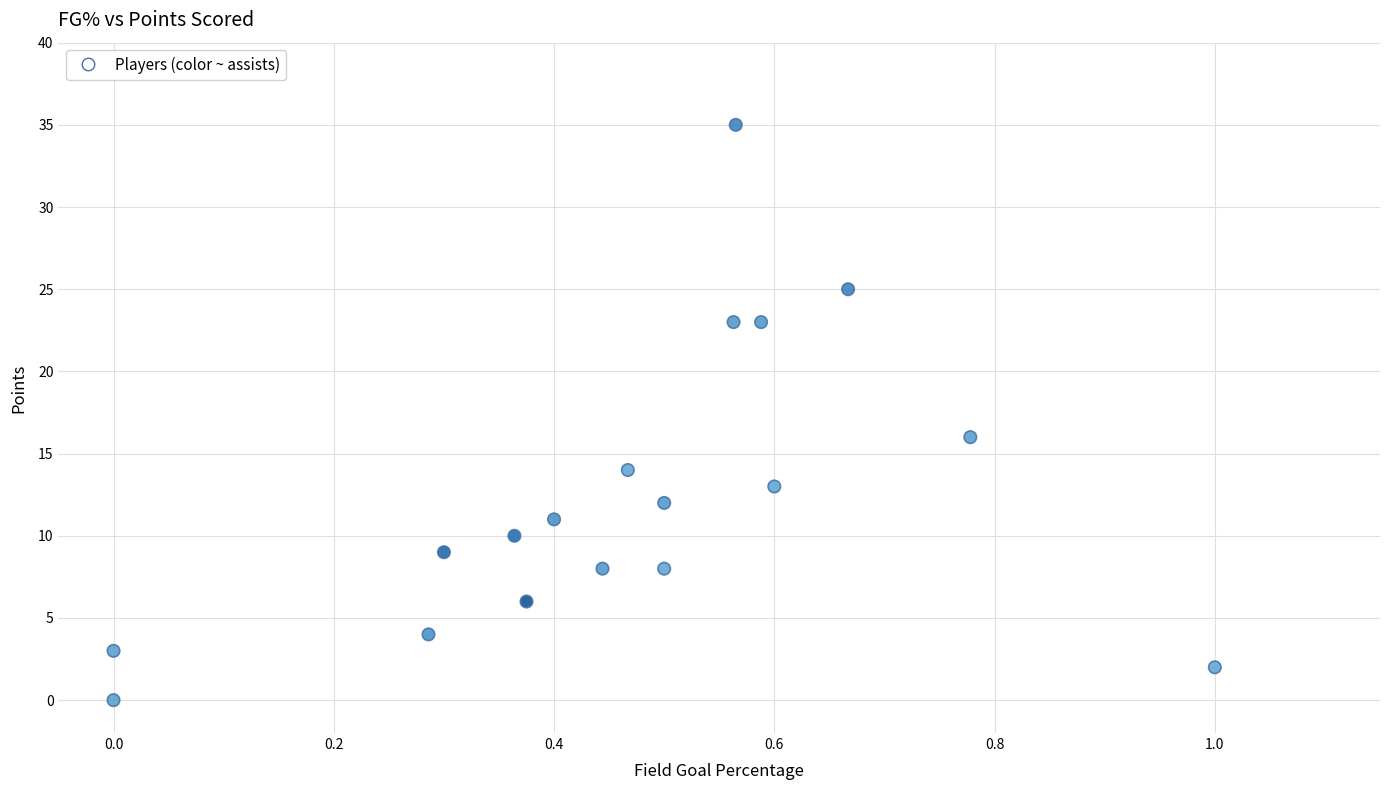

What is the range of Y values (max minus min)?

35